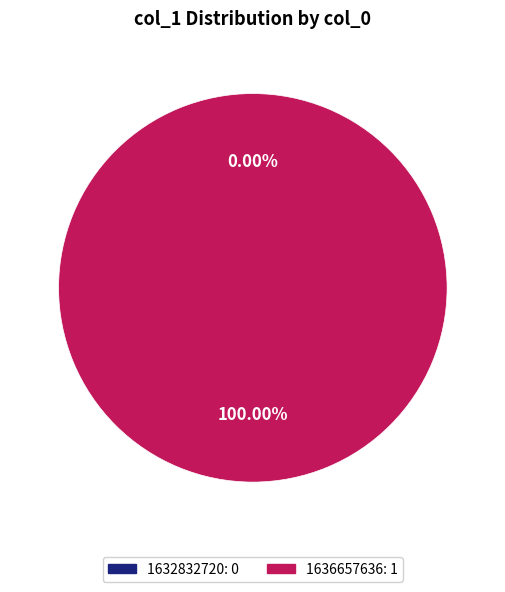

The 1632832720 slice represents 0% of the pie. True or false?

True